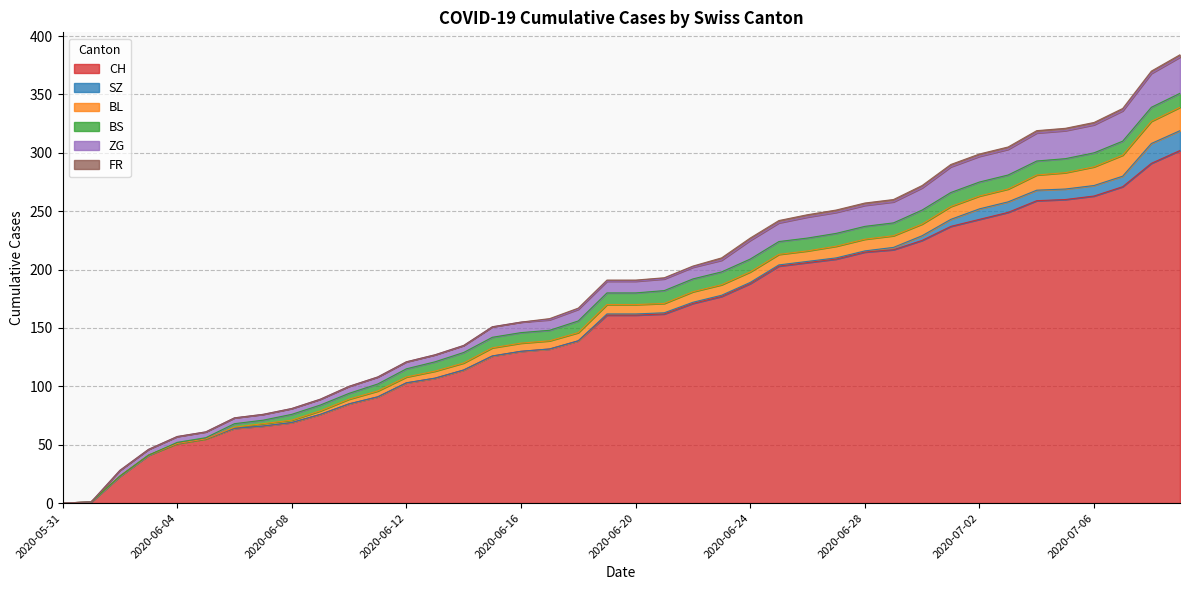

How many data points in ZG are less than 10?

18